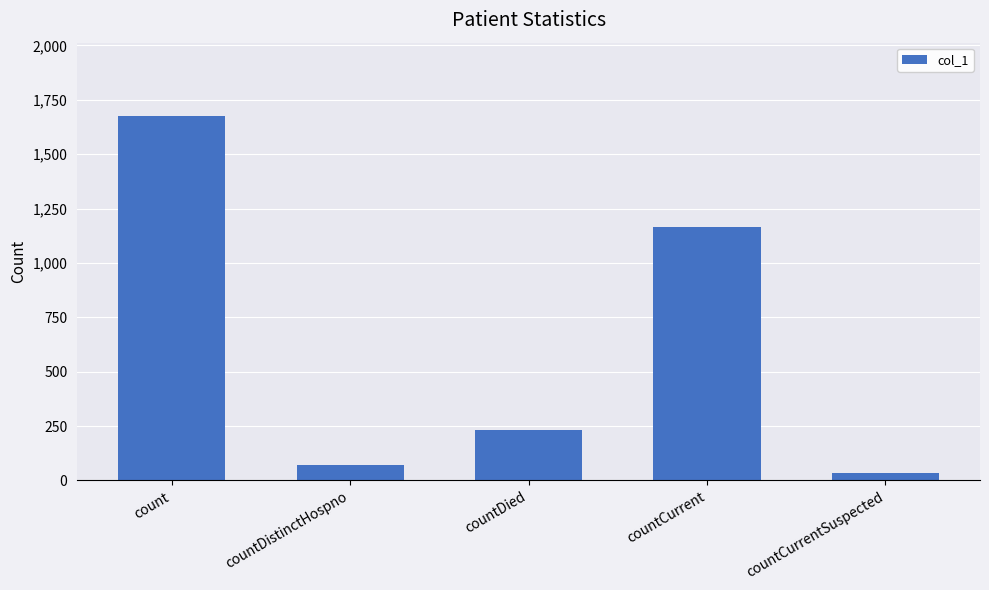

What is the change in value from count to countDied?

-1445